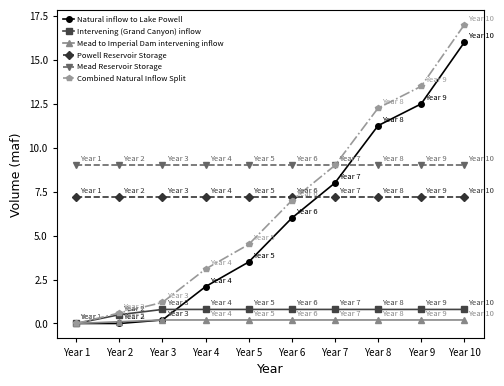

Reading right to left, what are all the values shown in this chart?

Natural inflow to Lake Powell: Year 10=16.0	Year 9=12.5	Year 8=11.3	Year 7=8.0	Year 6=6.0	Year 5=3.5	Year 4=2.1	Year 3=0.2	Year 2=0.0	Year 1=0.0
Intervening (Grand Canyon) inflow: Year 10=0.8	Year 9=0.8	Year 8=0.8	Year 7=0.8	Year 6=0.8	Year 5=0.8	Year 4=0.8	Year 3=0.8	Year 2=0.5	Year 1=0.0
Mead to Imperial Dam intervening inflow: Year 10=0.2	Year 9=0.2	Year 8=0.2	Year 7=0.2	Year 6=0.2	Year 5=0.2	Year 4=0.2	Year 3=0.2	Year 2=0.1	Year 1=0.0
Powell Reservoir Storage: Year 10=7.2	Year 9=7.2	Year 8=7.2	Year 7=7.2	Year 6=7.2	Year 5=7.2	Year 4=7.2	Year 3=7.2	Year 2=7.2	Year 1=7.2
Mead Reservoir Storage: Year 10=9.0	Year 9=9.0	Year 8=9.0	Year 7=9.0	Year 6=9.0	Year 5=9.0	Year 4=9.0	Year 3=9.0	Year 2=9.0	Year 1=9.0
Combined Natural Inflow Split: Year 10=17.0	Year 9=13.5	Year 8=12.3	Year 7=9.0	Year 6=7.0	Year 5=4.5	Year 4=3.1	Year 3=1.2	Year 2=0.6	Year 1=0.0